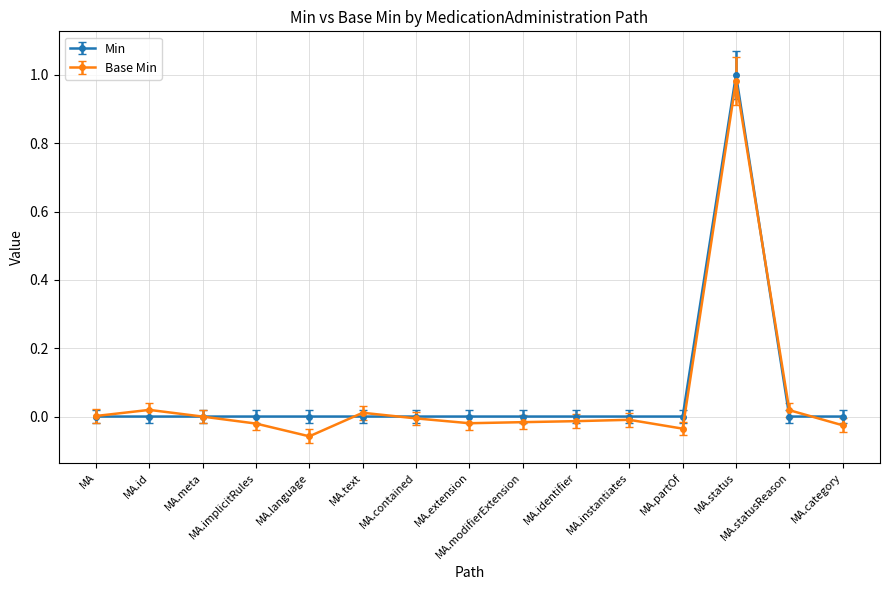

Is this an area chart (filled region under the line)?

No